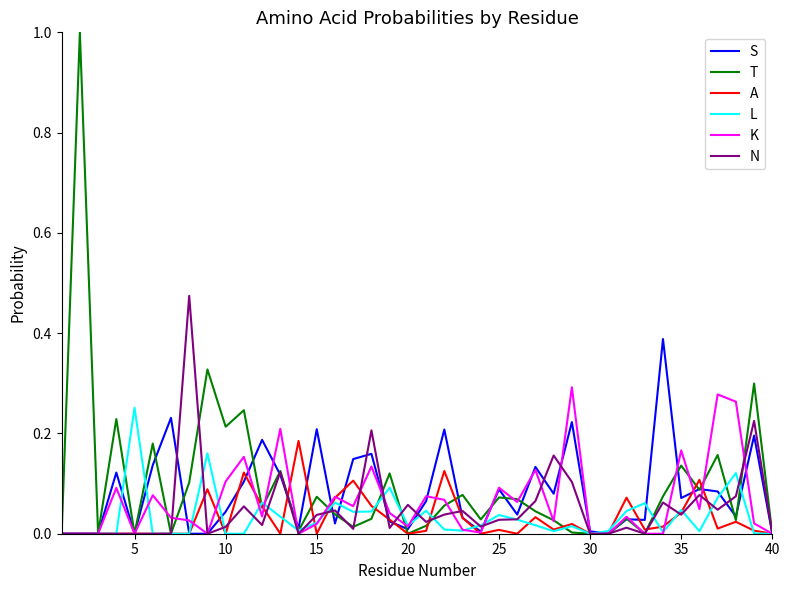

What is the sum of all L values?

1.3